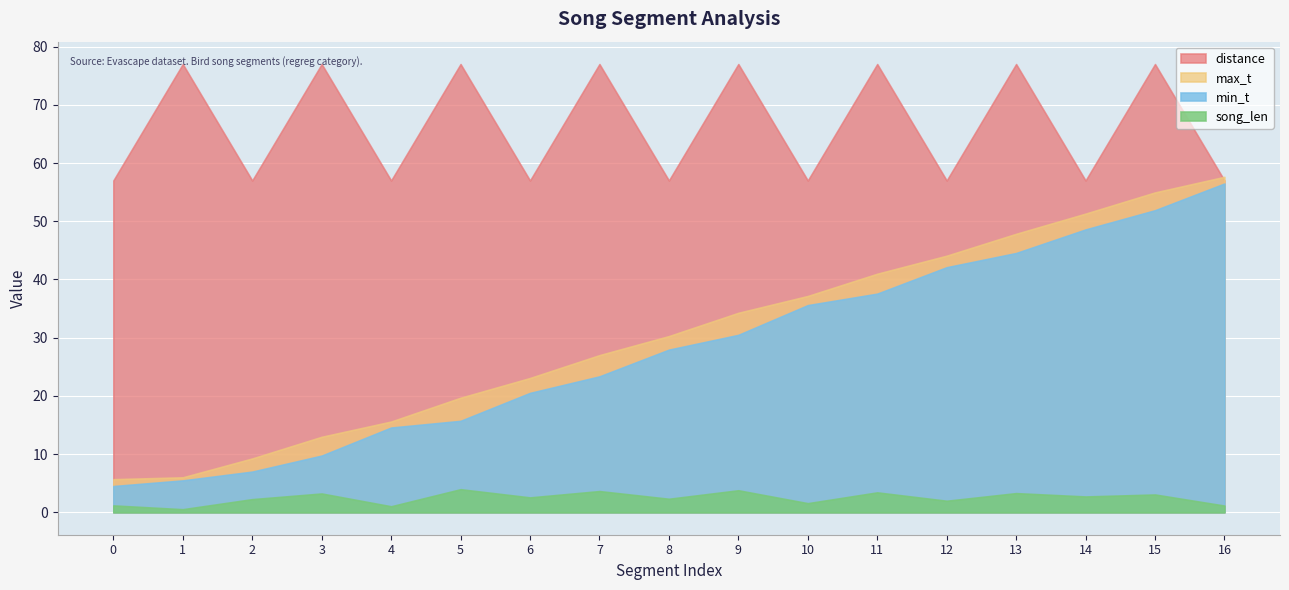

Reading right to left, what are all the values shown in this chart?

min_t: 16=56.5	15=51.9	14=48.6	13=44.5	12=42.1	11=37.6	10=35.6	9=30.5	8=27.9	7=23.4	6=20.5	5=15.7	4=14.6	3=9.7	2=7.0	1=5.5	0=4.5
max_t: 16=57.6	15=55.0	14=51.3	13=47.8	12=44.1	11=41.0	10=37.2	9=34.3	8=30.3	7=27.0	6=23.1	5=19.7	4=15.6	3=13.0	2=9.2	1=6.0	0=5.7
song_len: 16=1.2	15=3.1	14=2.7	13=3.3	12=2.0	11=3.4	10=1.6	9=3.8	8=2.3	7=3.6	6=2.6	5=4.0	4=1.0	3=3.2	2=2.3	1=0.5	0=1.2
distance: 16=57.0	15=77.0	14=57.0	13=77.0	12=57.0	11=77.0	10=57.0	9=77.0	8=57.0	7=77.0	6=57.0	5=77.0	4=57.0	3=77.0	2=57.0	1=77.0	0=57.0